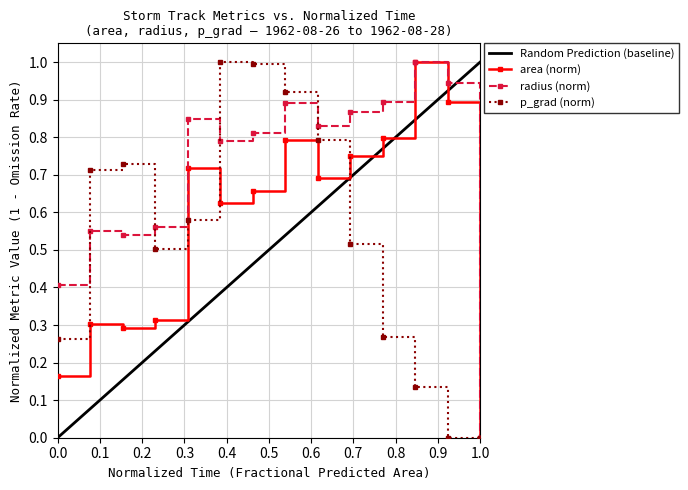

The area series shows 1.7 at 22883.75. True or false?

False